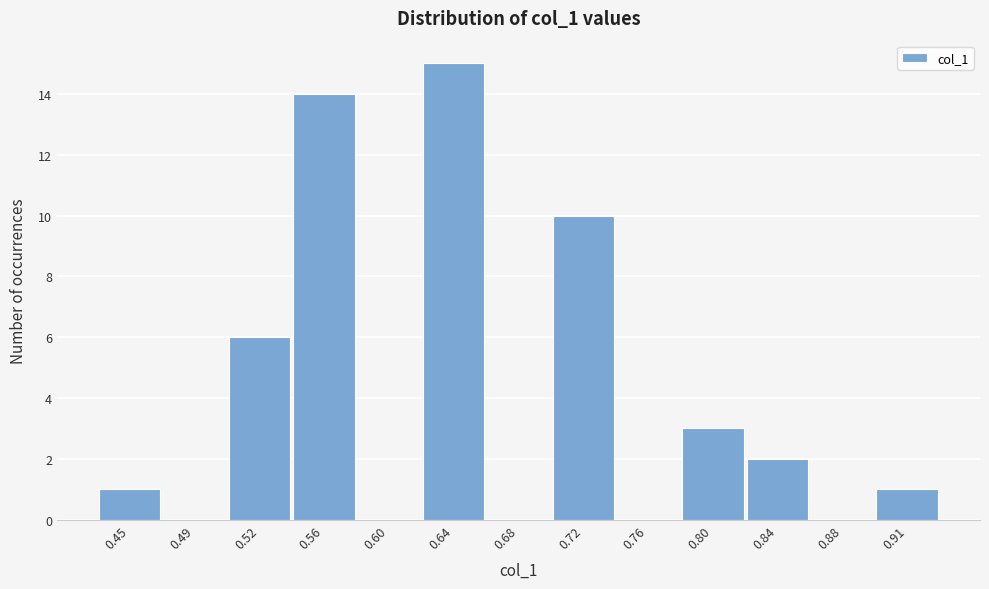

Reading right to left, transcribe all the data shown in this chart.

0.91=1	0.88=0	0.84=2	0.80=3	0.76=0	0.72=10	0.68=0	0.64=15	0.60=0	0.56=14	0.52=6	0.49=0	0.45=1